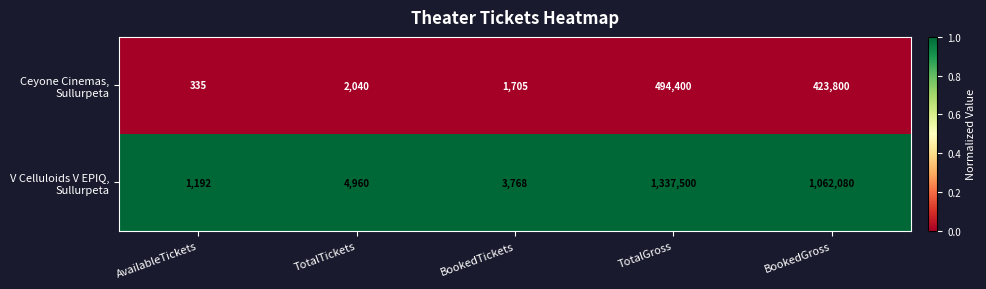

What is the total value across all series at TotalTickets?

7000